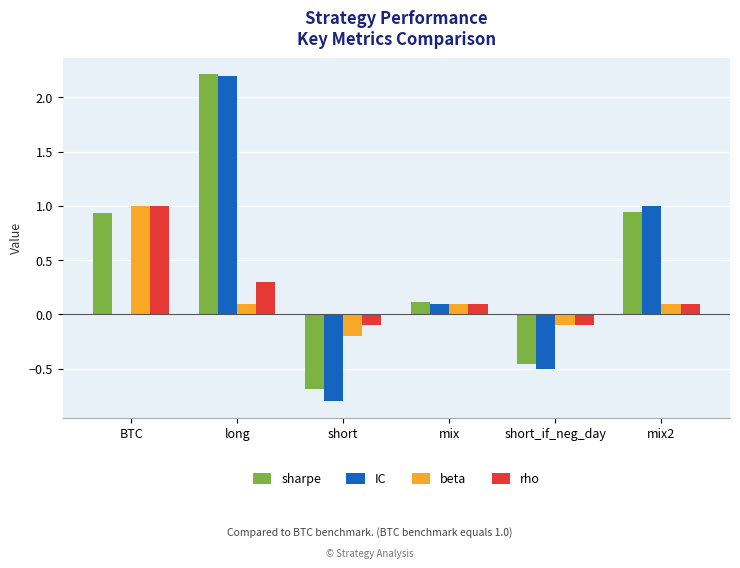

Is the value of IC at short_if_neg_day greater than the value of rho at mix?

No